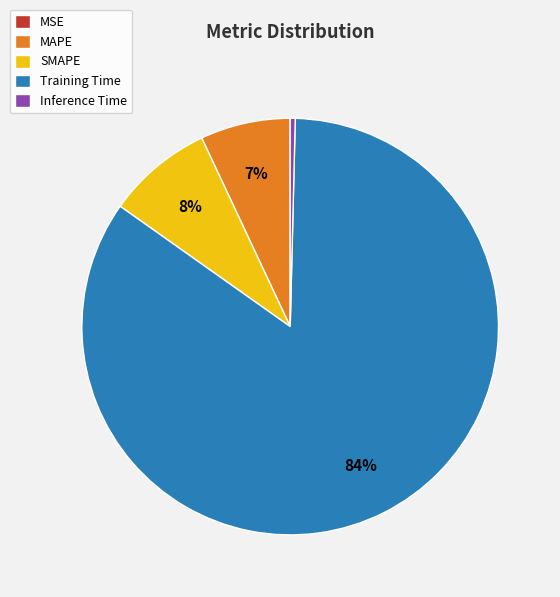

Which category accounts for the majority?

Training Time